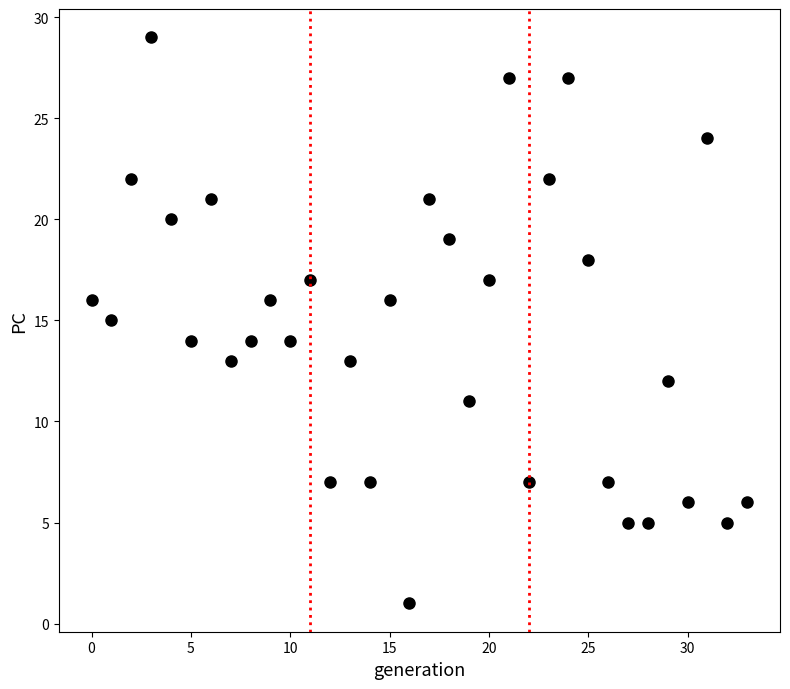

What is the range of Y values (max minus min)?

28